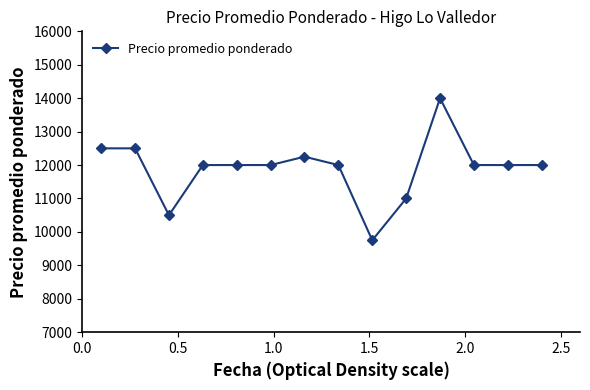

How many lines are shown in the chart?

1